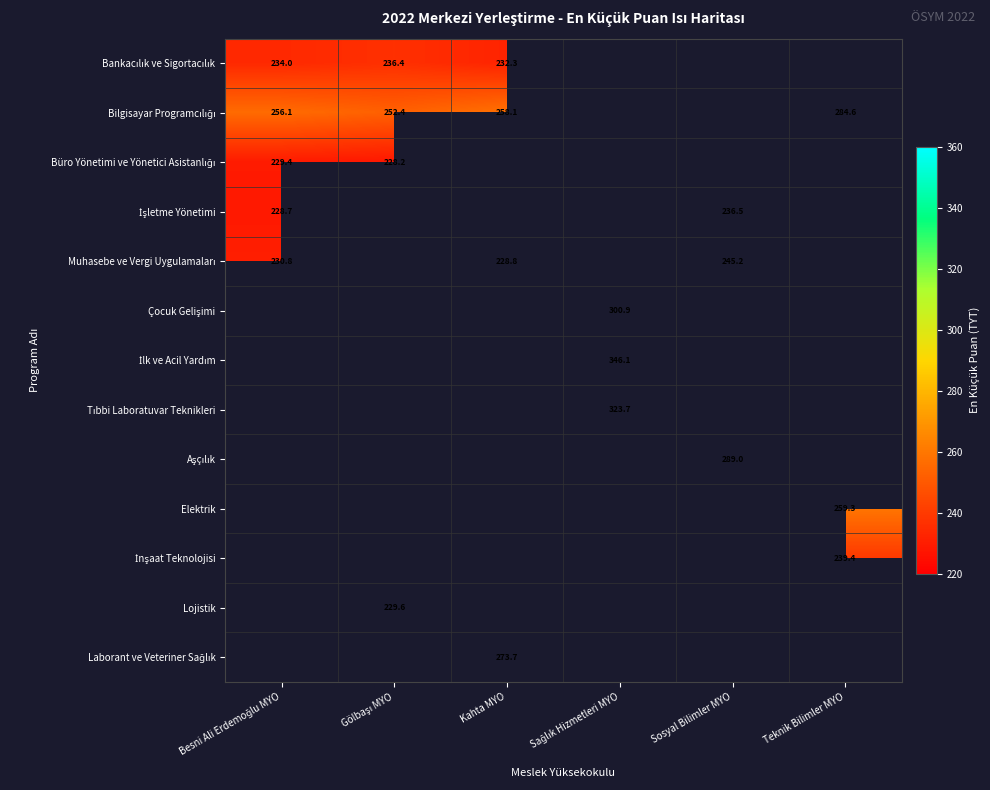

True or false: Laborant ve Veteriner Sağlık has a value of 273.7 at Kahta MYO.

True